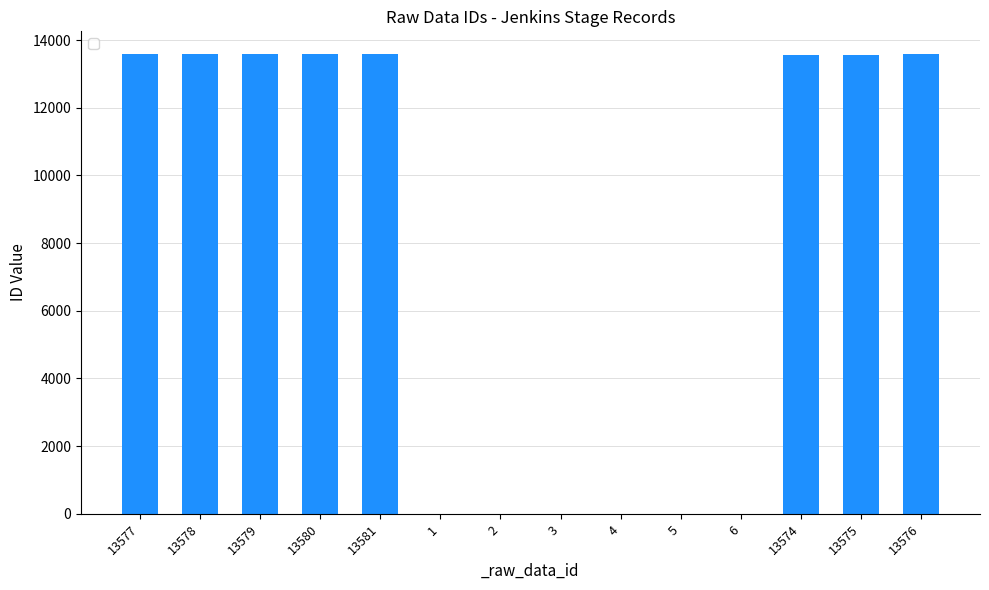

True or false: the data shows 13578 at 13578.

True